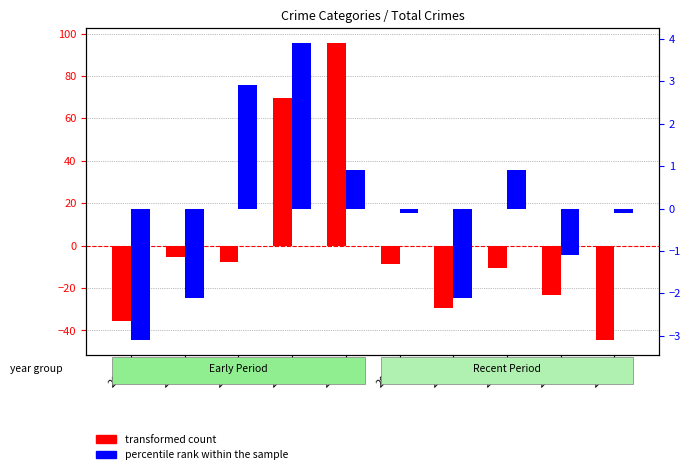

The percentile rank within the sample series shows 0.9 at 2019. True or false?

True